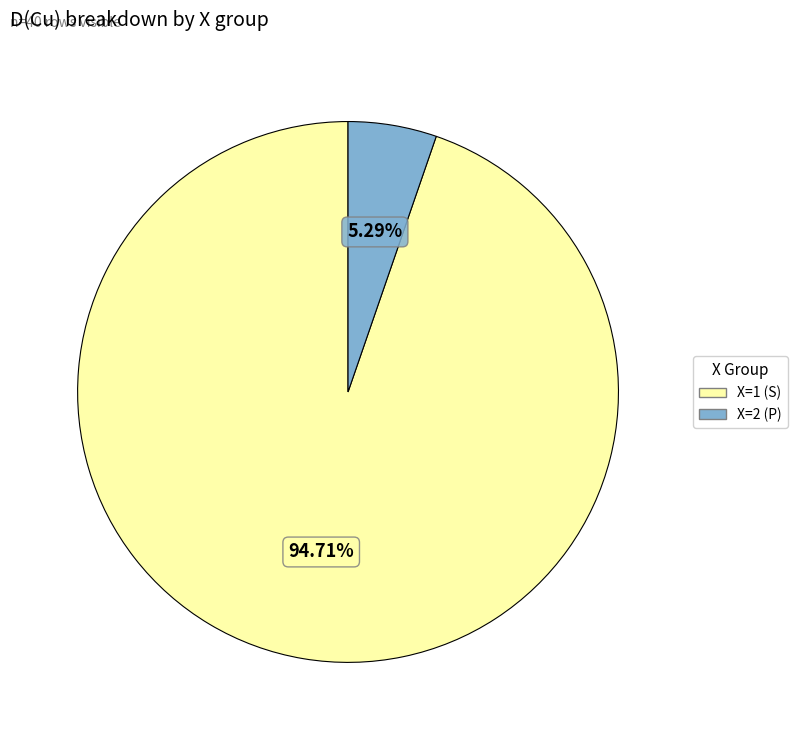

To the nearest percent, what is the difference between the largest and smallest slice percentages?

89%